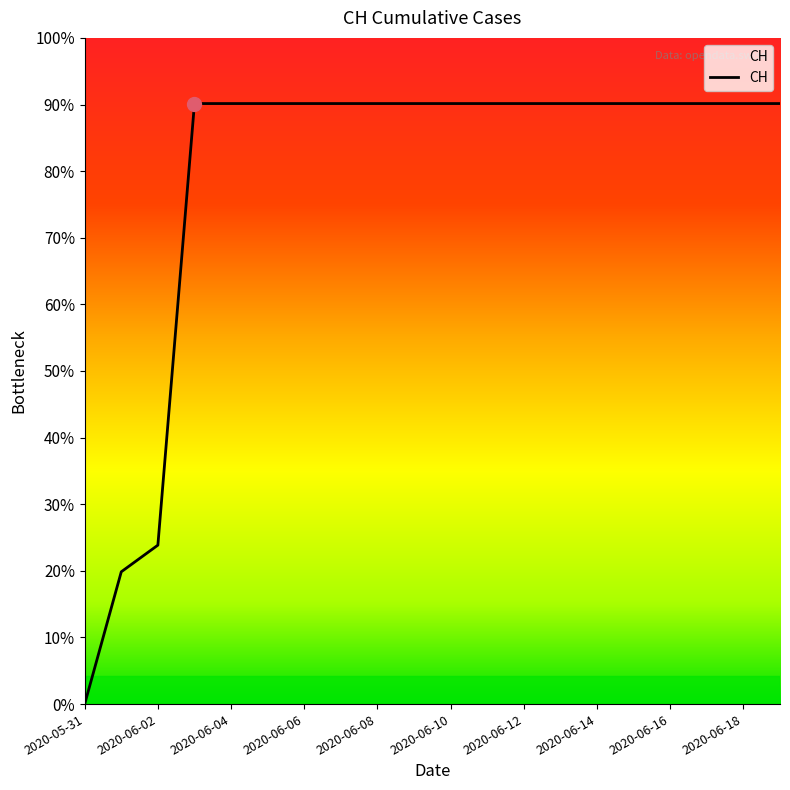

List the labels in order of value, largest first.

2020-06-03, 2020-06-04, 2020-06-05, 2020-06-06, 2020-06-07, 2020-06-08, 2020-06-09, 2020-06-10, 2020-06-11, 2020-06-12, 2020-06-13, 2020-06-14, 2020-06-15, 2020-06-16, 2020-06-17, 2020-06-18, 2020-06-19, 2020-06-02, 2020-06-01, 2020-05-31